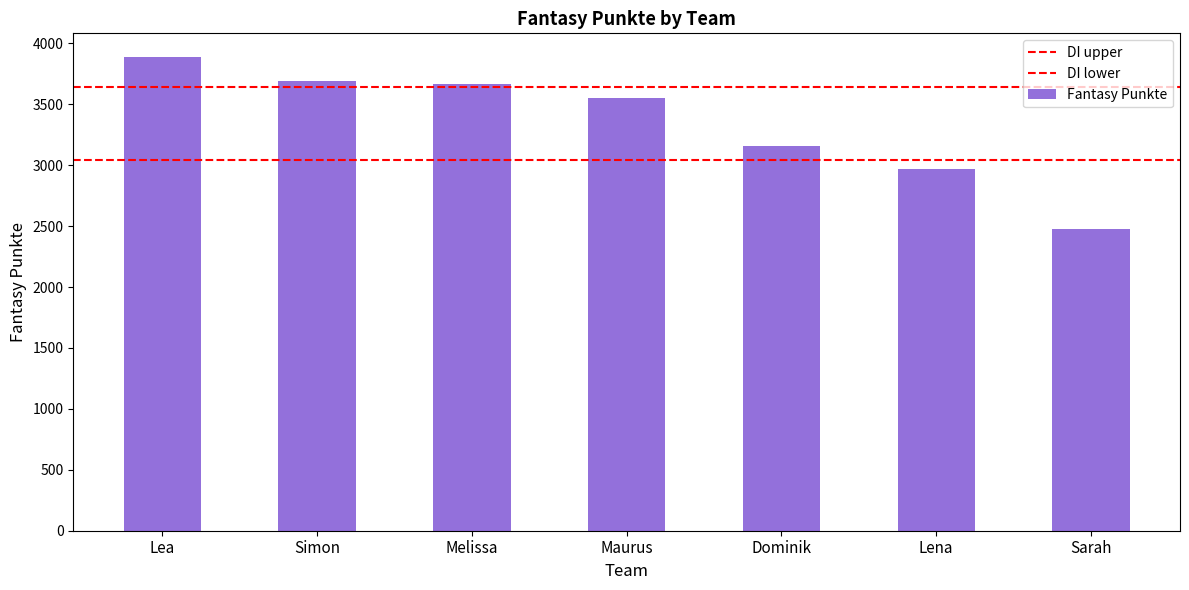

What is the label of the 3rd bar from the right?

Dominik